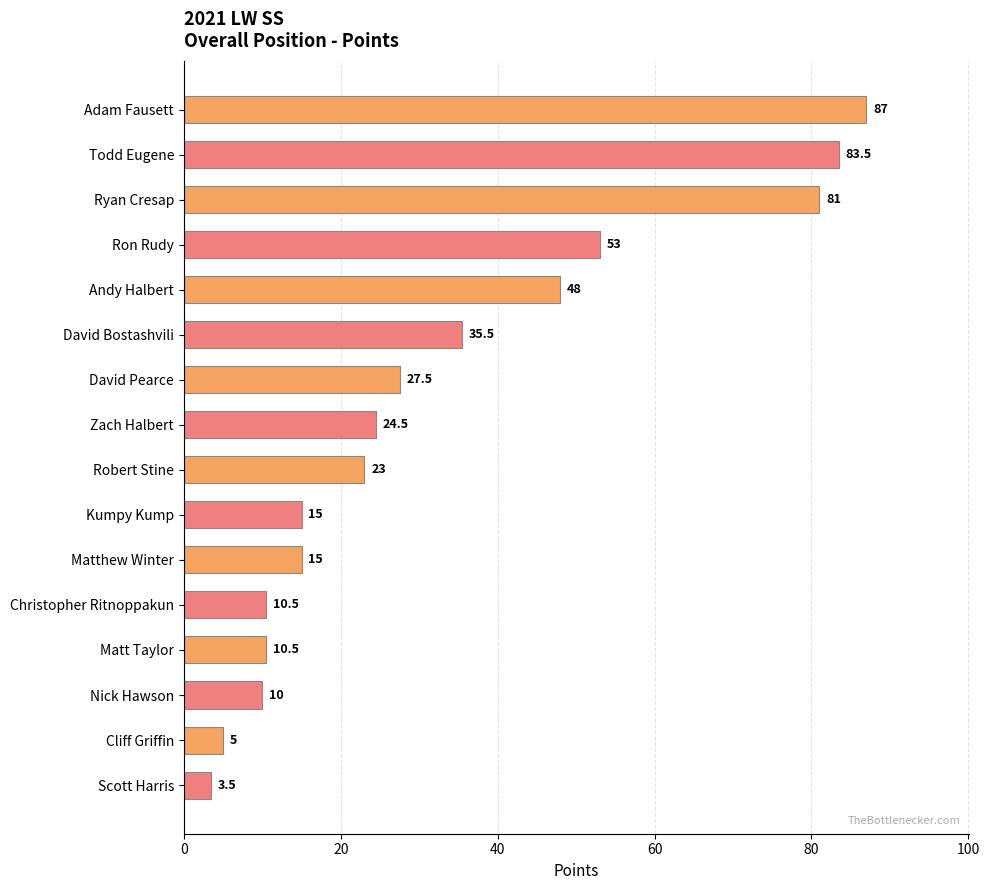

Where is the data nearest to the value 45?

Andy Halbert